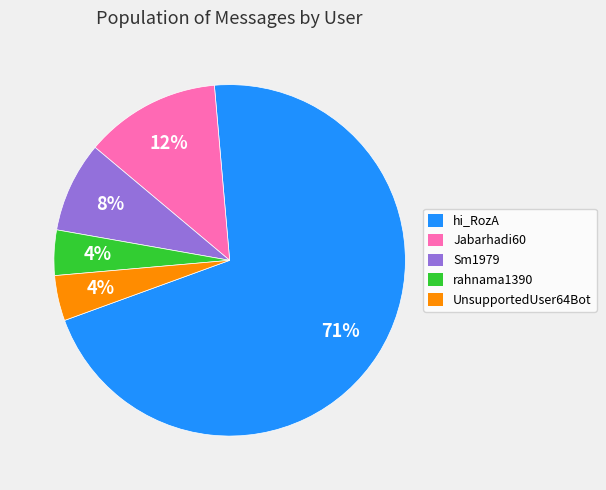

To the nearest percent, what is the average slice percentage?

20%